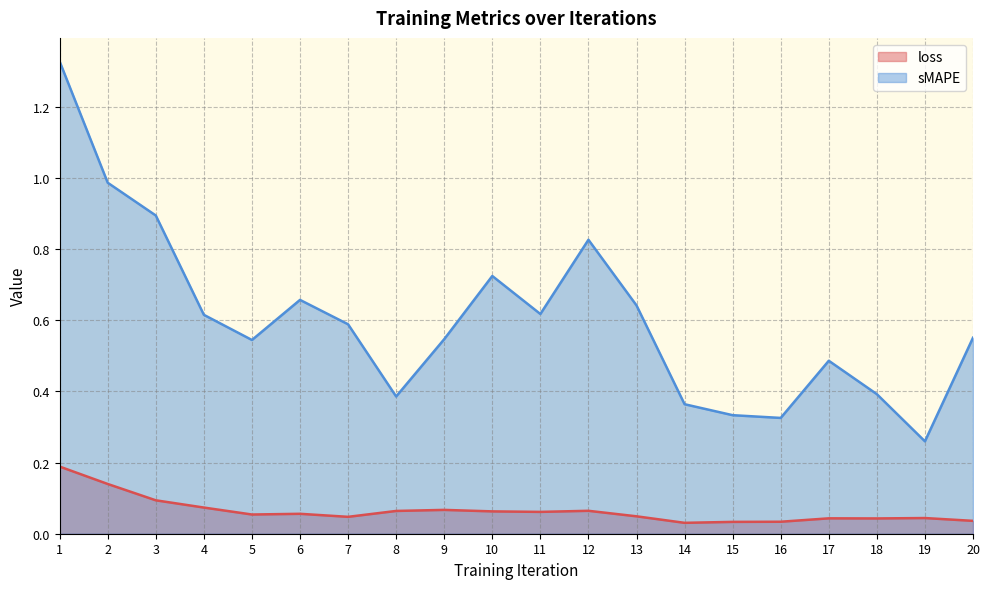

Does the chart display data point markers on the line(s)?

No